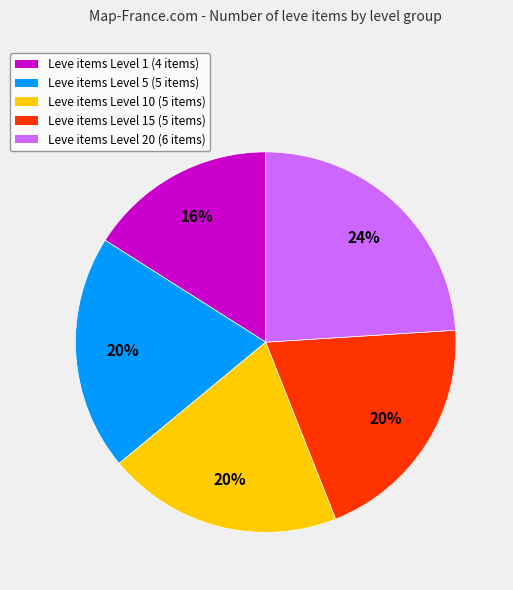

Is the sum of Leve items Level 10 (5 items) and Leve items Level 20 (6 items) greater than half?

No